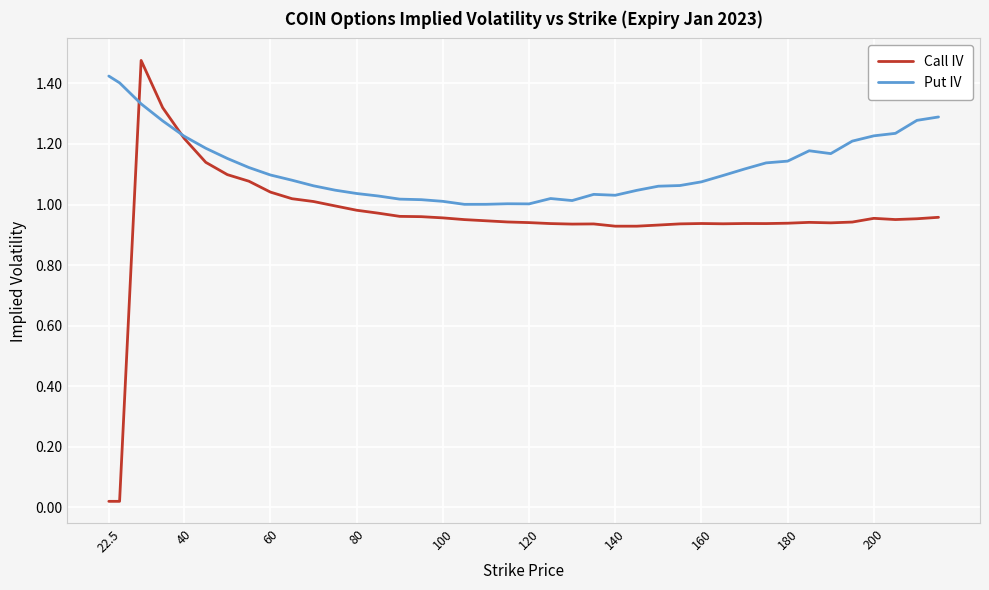

Which series has the largest total across all categories?

Put IV